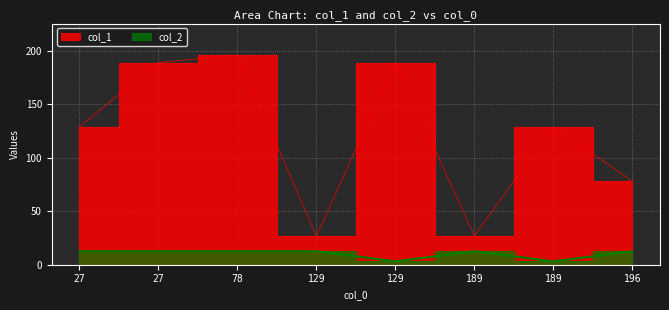

True or false: col_1 and col_2 intersect in this chart.

False